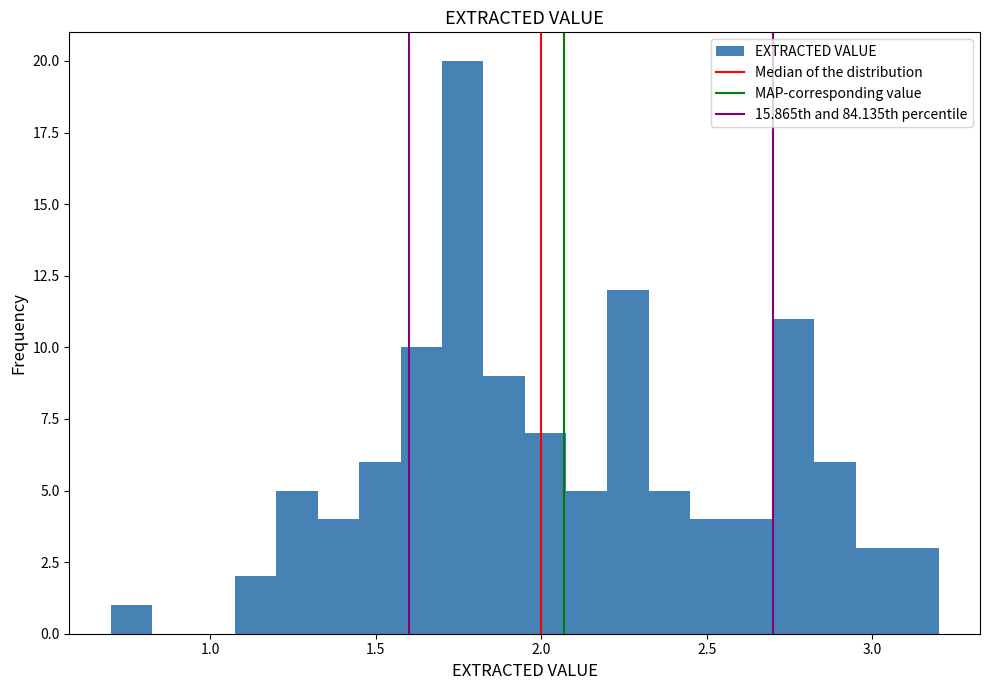

Around what value on the x-axis is the tallest bar? Give the approximate position of its centre, as read against the axis.

1.75